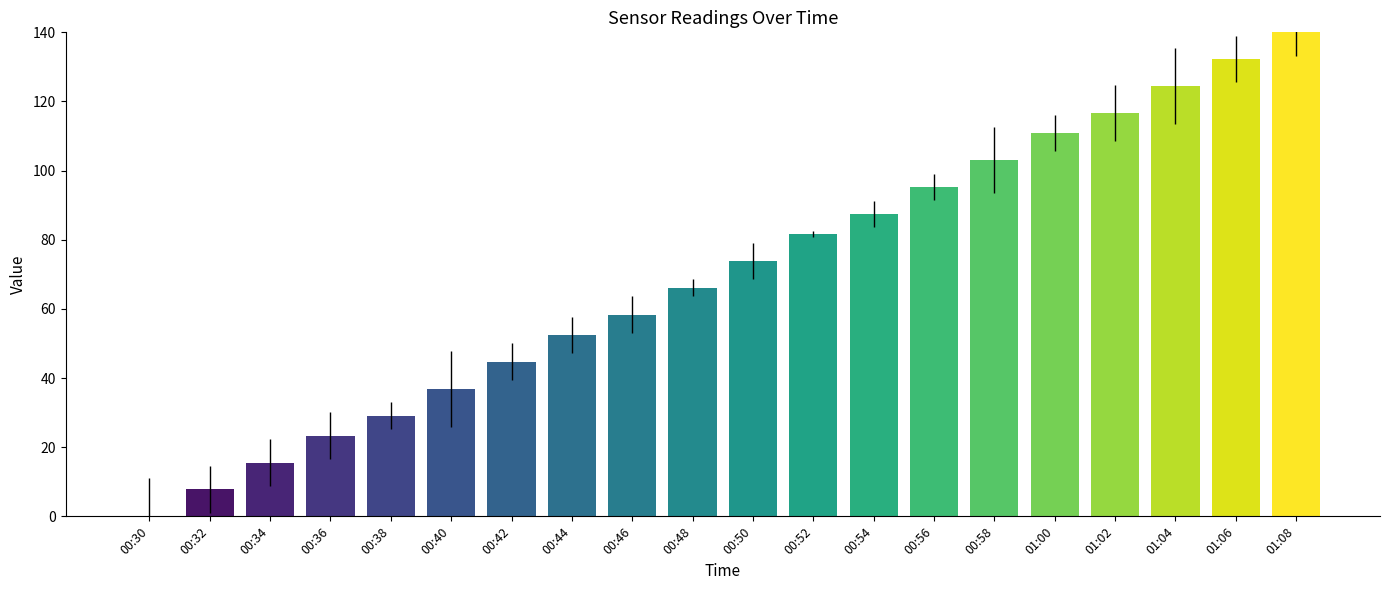

Where does the data first go above 73?

00:50